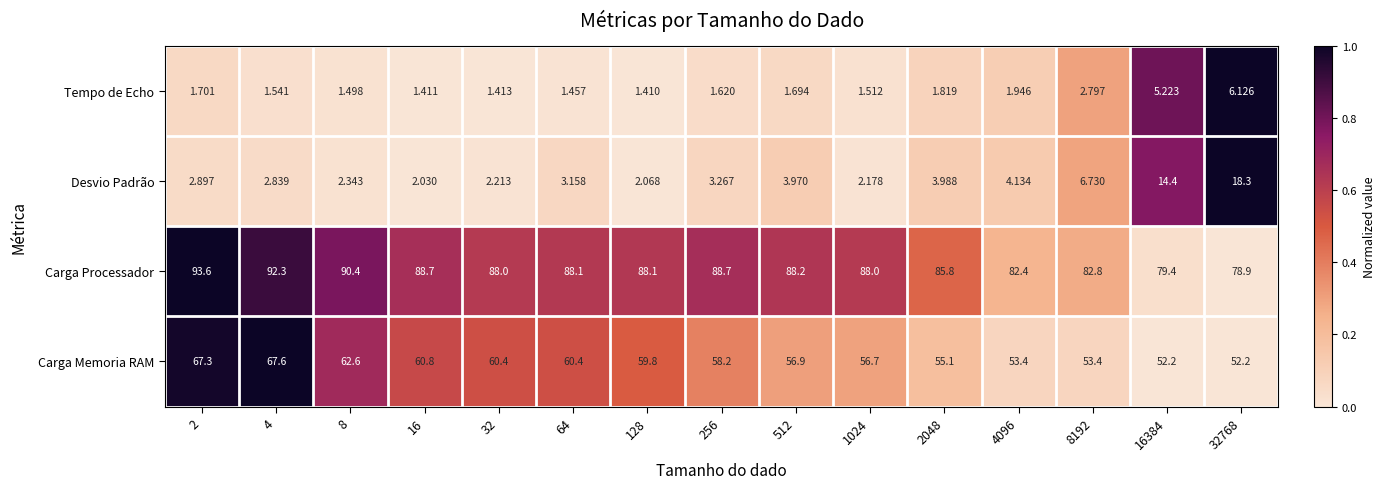

What is the difference between the highest and lowest values at 8192?

80.0